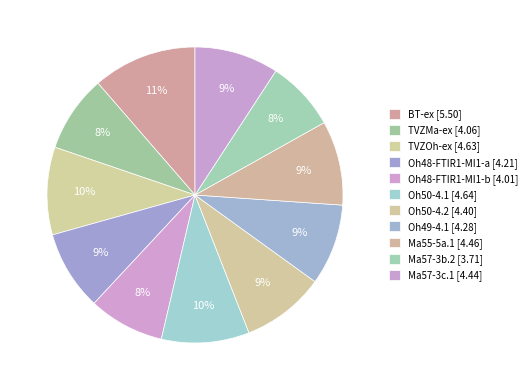

What percentage is the Ma55-5a.1 slice, to the nearest percent?

9%